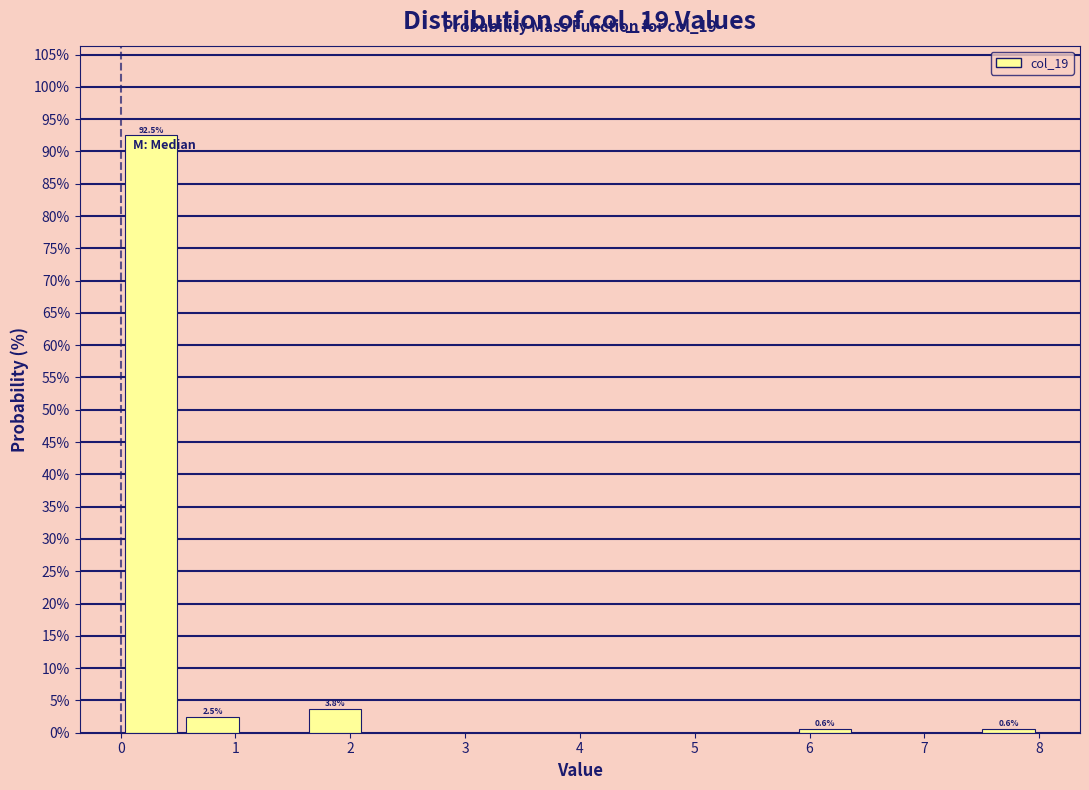

Which range on the x-axis has the tallest bar?

0.0 to 0.5